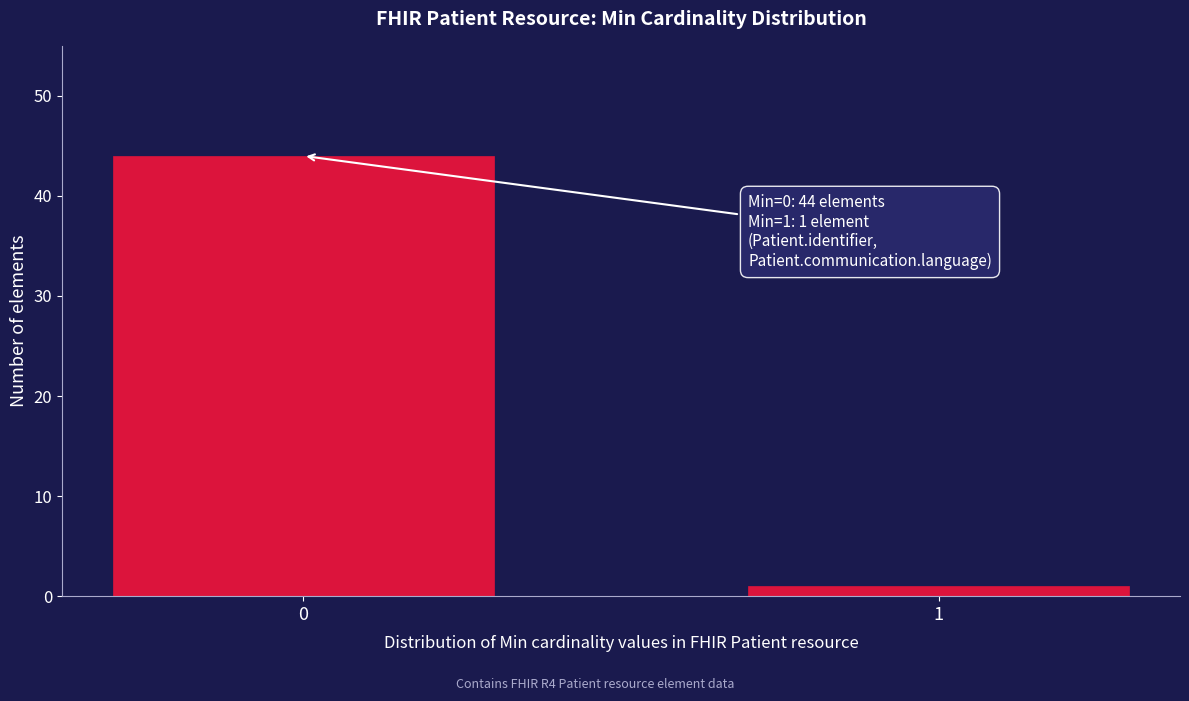

Reading left to right, list all the values displayed in this chart.

0=44	1=1